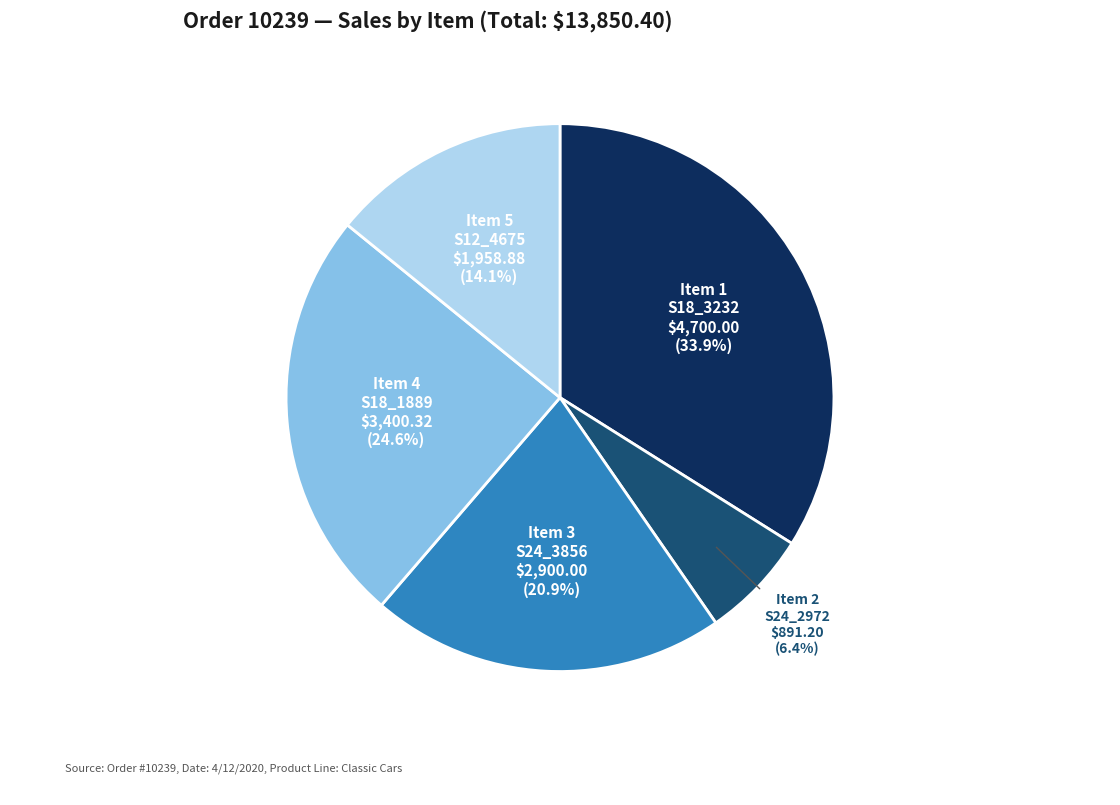

Which slice is the smallest?

Item 2 S24_2972